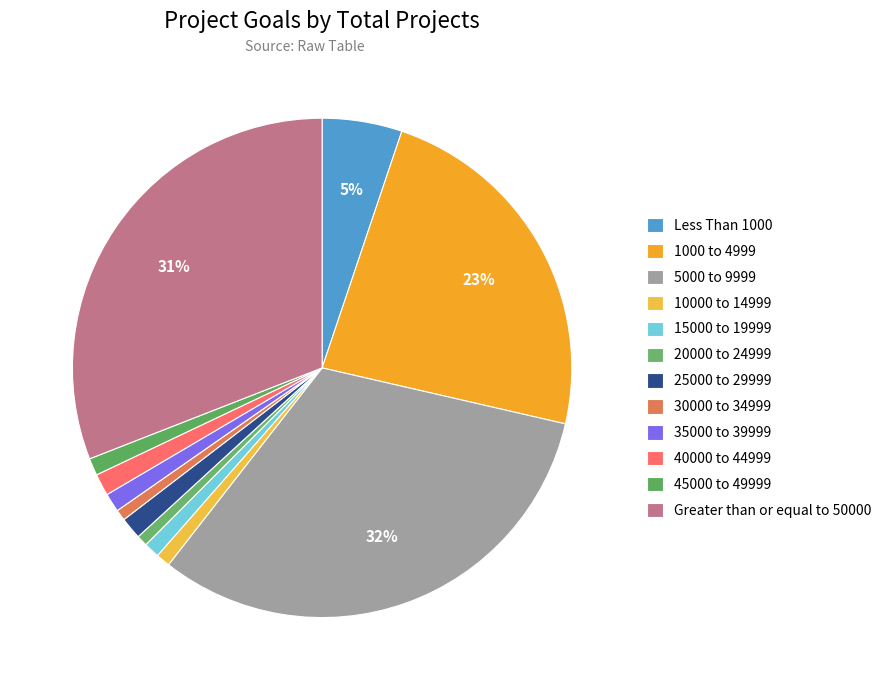

Which has a higher value, 10000 to 14999 or 25000 to 29999?

25000 to 29999